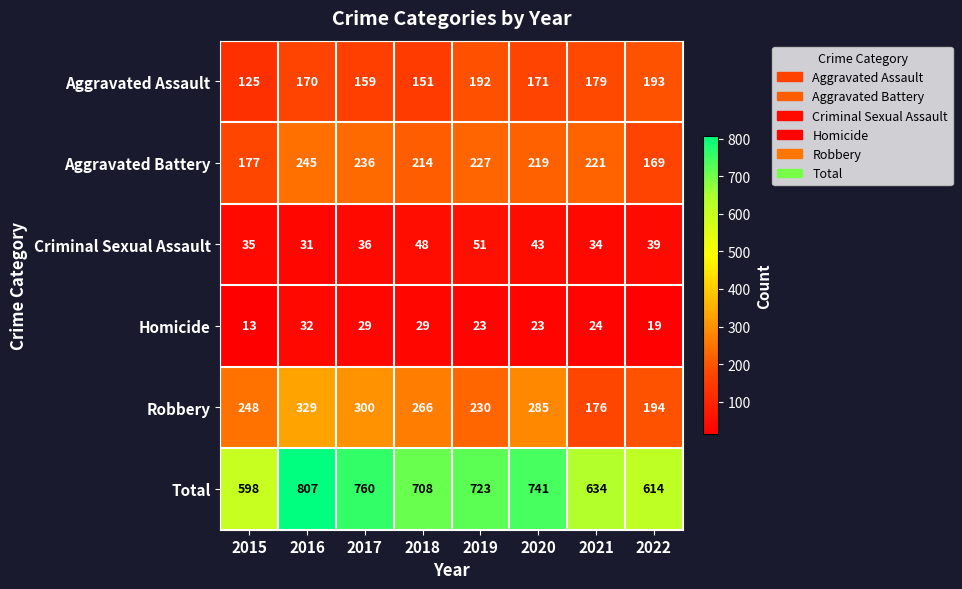

How many data points does each series have?

8